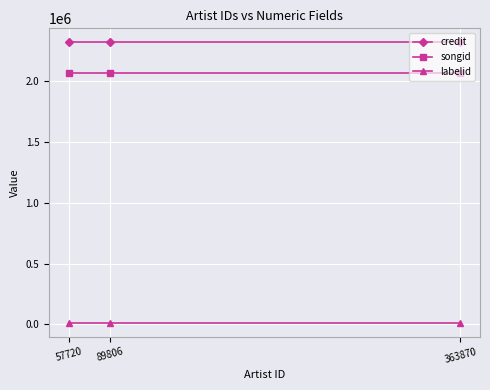

Reading left to right, what are all the values shown in this chart?

credit: 57720=2314051	89806=2314051	363870=2314051
songid: 57720=2063625	89806=2063625	363870=2063625
labelid: 57720=15857	89806=15857	363870=15857